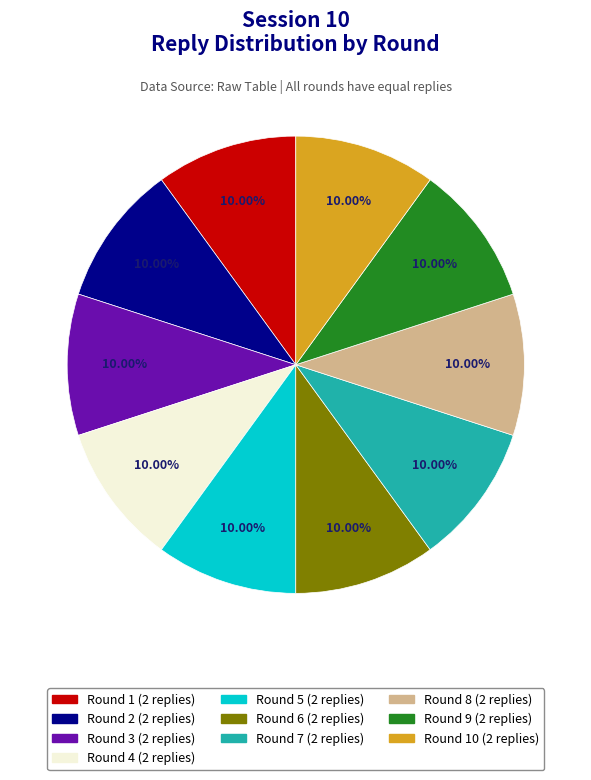

Is there any slice that represents more than half of the pie?

No